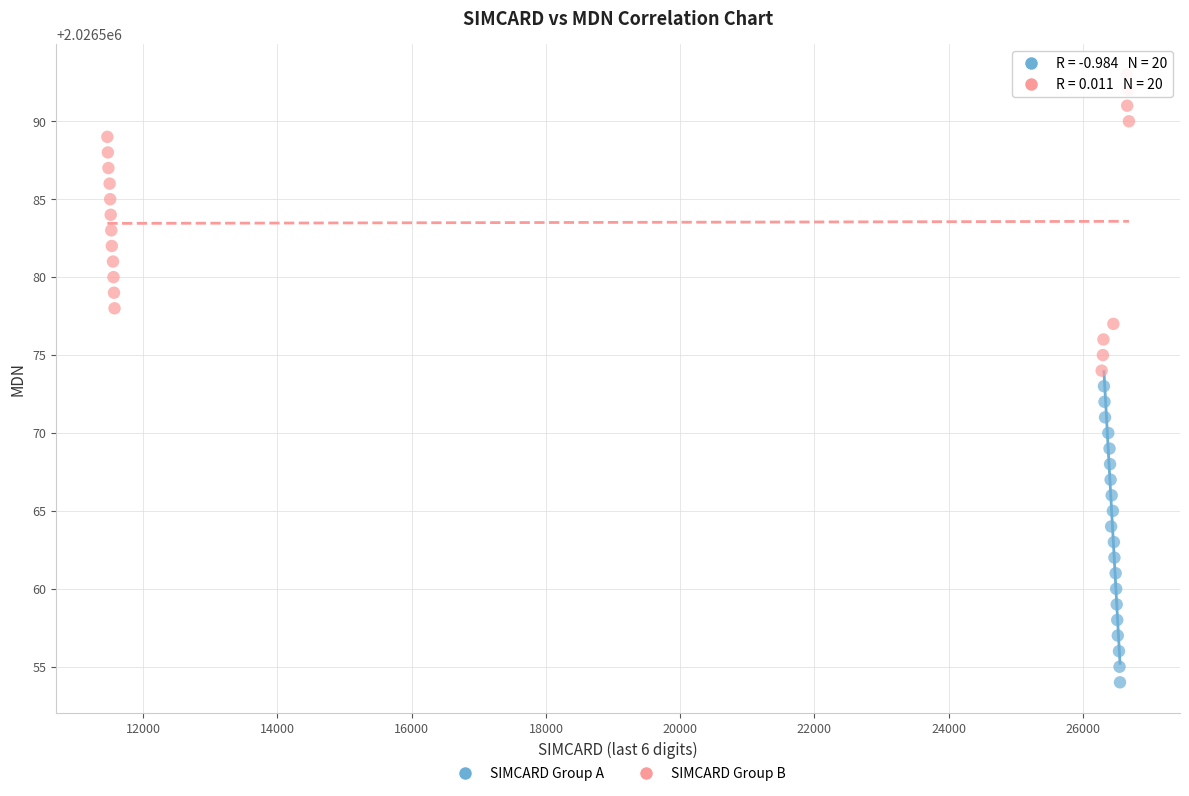

Which series contains the lowest Y value?

SIMCARD Group A